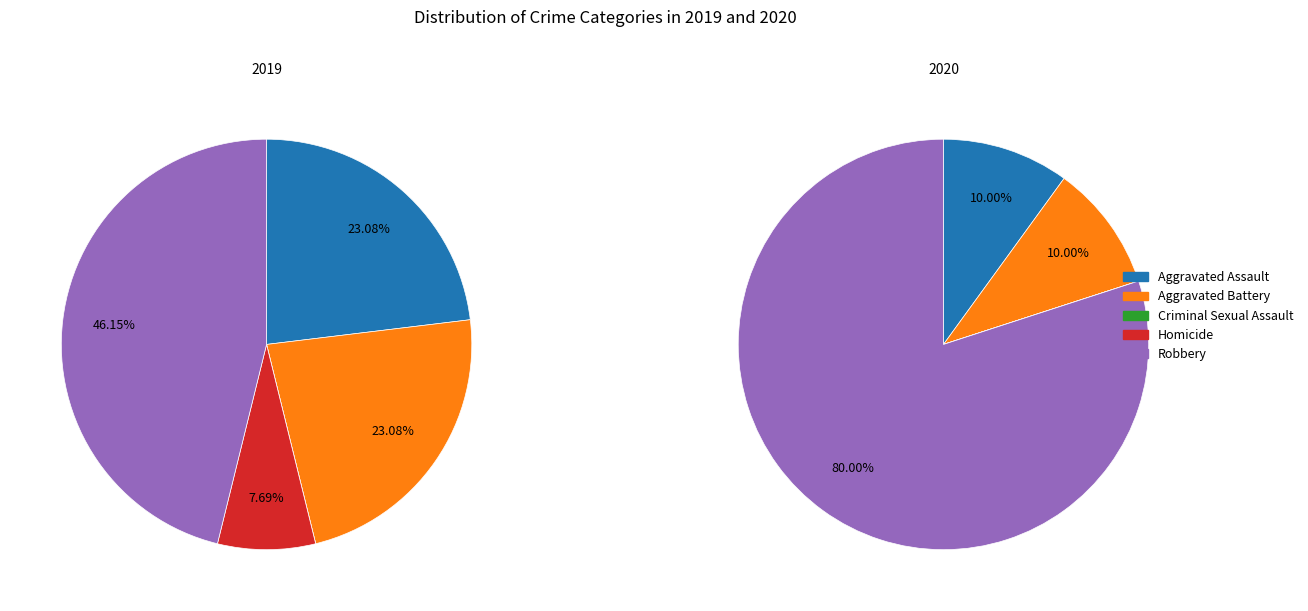

Is the sum of values_2020 and 3 greater than half?

No